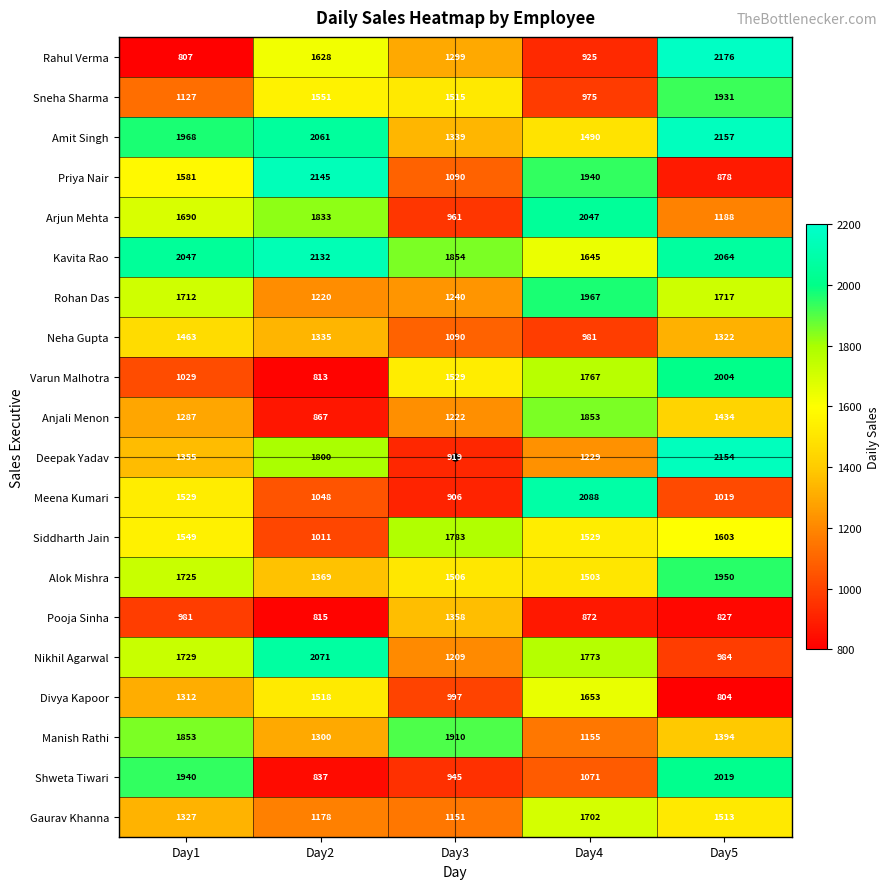

Count the number of categories in the chart.

5